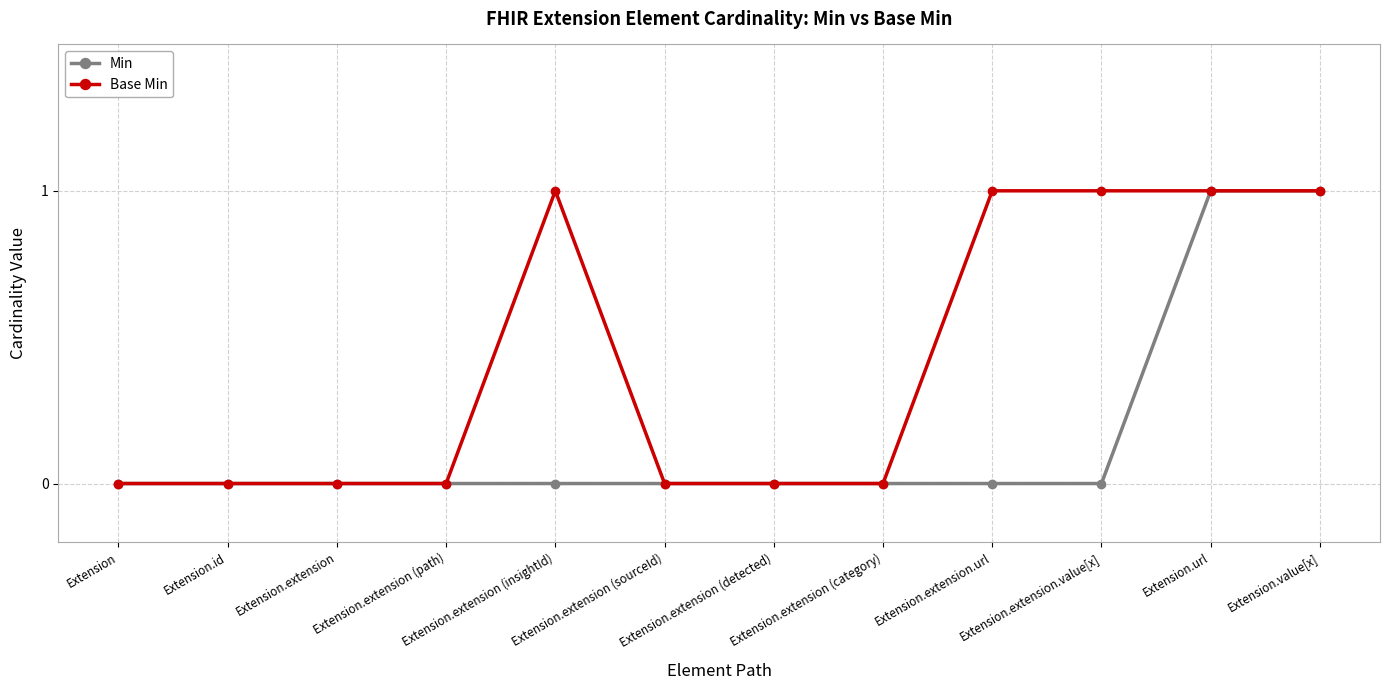

Between Extension.extension (path) and Extension.extension.value[x], which series saw the biggest shift?

Base Min